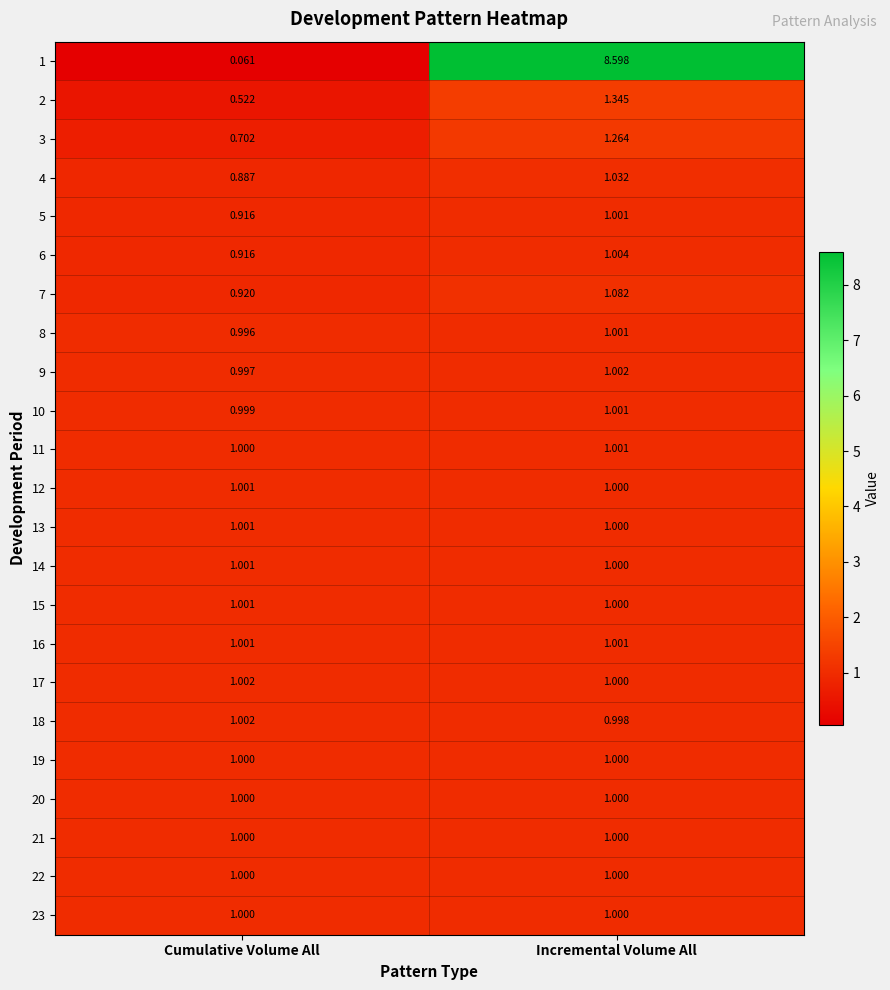

List the labels in order of 12 value, largest first.

Cumulative Volume All, Incremental Volume All